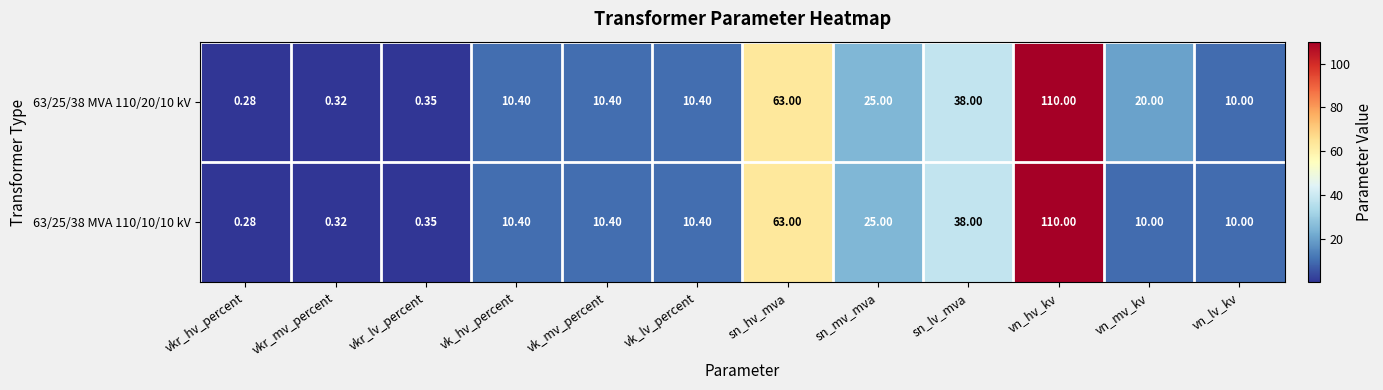

At which category is the sum across all series the highest?

vn_hv_kv